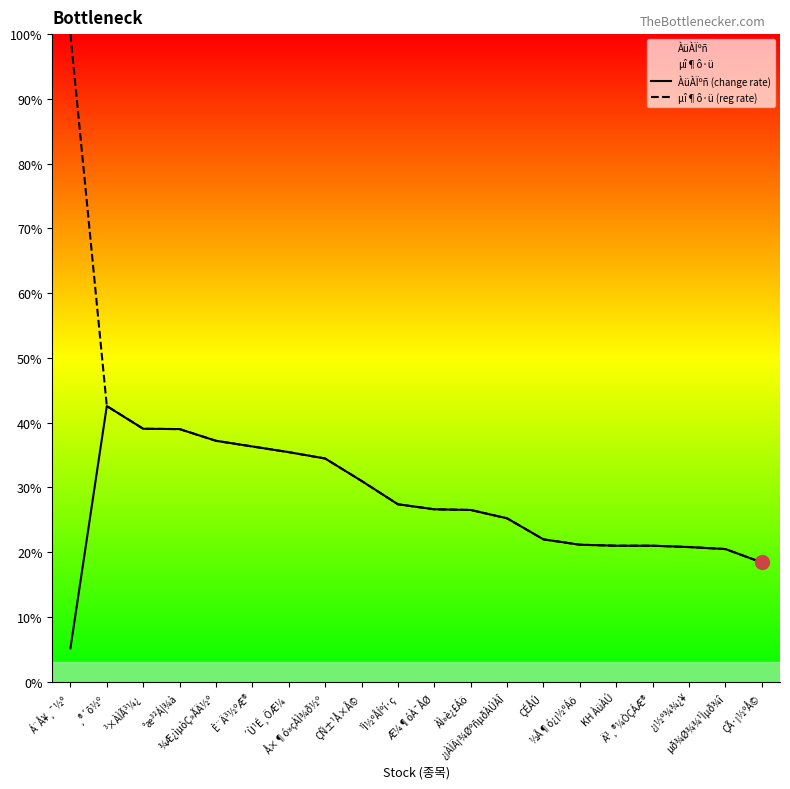

Reading left to right, list all the values displayed in this chart.

ÀüÀÏºñ (change rate): Á¨Å¥¸¯½º=5.2	¸®´õ½º=42.6	³×ÀÌÃ³¼¿=39.1	°æ³²Á¦¾à=39.0	¾Æ¿ìµòÇ»ÃÄ½º=37.2	È¨Ä³½ºÆ®=36.3	´Ù¹É¸ÖÆ¼=35.4	Å×¶ó»çÀÌ¾ð½º=34.5	ÇÑ±¹Å×Å©=31.0	¹Ì½ºÅÍºí·ç=27.4	Æ¼¶óÀ¯ÅØ=26.6	ÀÌ»è¿£Áö=26.5	¿¡ÀÌÄ¡¾ØºñµðÀÚÀÎ=25.2	ÇÉÅÚ=22.0	½Å¶ó¿¡½ºÁö=21.2	KH ÀüÀÚ=21.0	Ä³¸®¼ÒÇÁÆ®=21.0	¿¡½º¾¾¿¥=20.8	µð¾Ø¾¾¹Ìµð¾î=20.5	ÇÃ·¡½ºÅ©=18.4
µî¶ô·ü (reg rate): Á¨Å¥¸¯½º=100.0	¸®´õ½º=42.6	³×ÀÌÃ³¼¿=39.1	°æ³²Á¦¾à=39.0	¾Æ¿ìµòÇ»ÃÄ½º=37.2	È¨Ä³½ºÆ®=36.3	´Ù¹É¸ÖÆ¼=35.4	Å×¶ó»çÀÌ¾ð½º=34.5	ÇÑ±¹Å×Å©=31.0	¹Ì½ºÅÍºí·ç=27.4	Æ¼¶óÀ¯ÅØ=26.6	ÀÌ»è¿£Áö=26.5	¿¡ÀÌÄ¡¾ØºñµðÀÚÀÎ=25.2	ÇÉÅÚ=22.0	½Å¶ó¿¡½ºÁö=21.2	KH ÀüÀÚ=21.0	Ä³¸®¼ÒÇÁÆ®=21.0	¿¡½º¾¾¿¥=20.8	µð¾Ø¾¾¹Ìµð¾î=20.5	ÇÃ·¡½ºÅ©=18.4